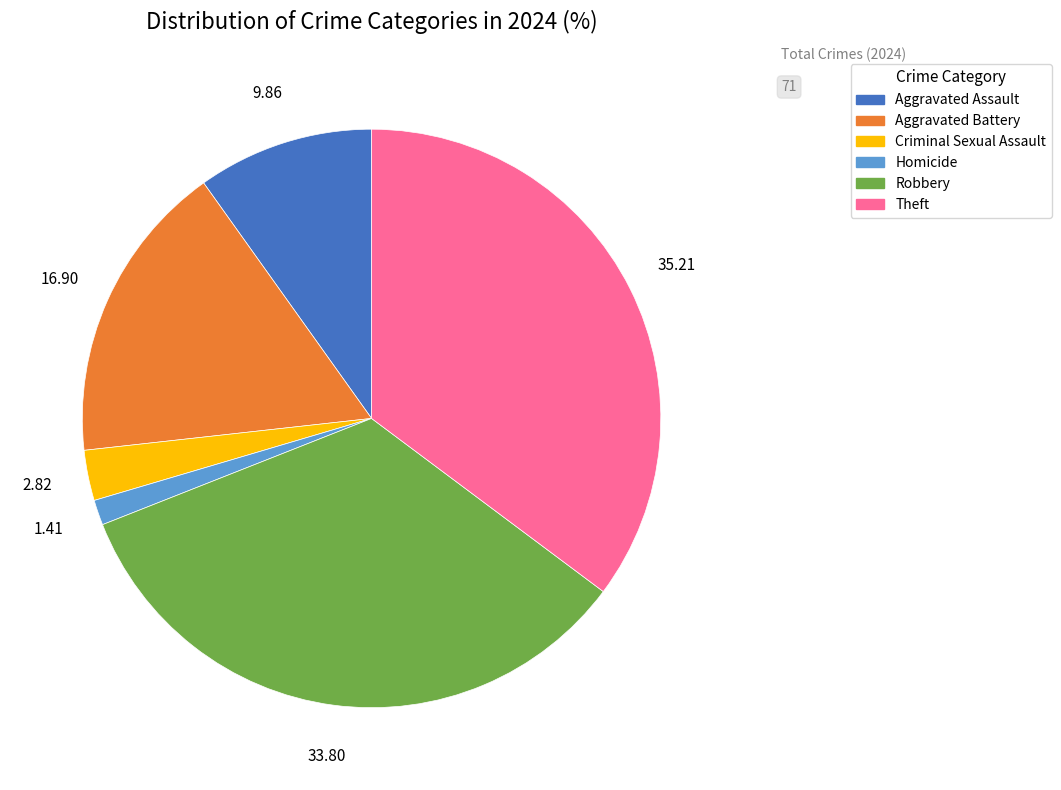

Is there a majority slice in this chart?

No